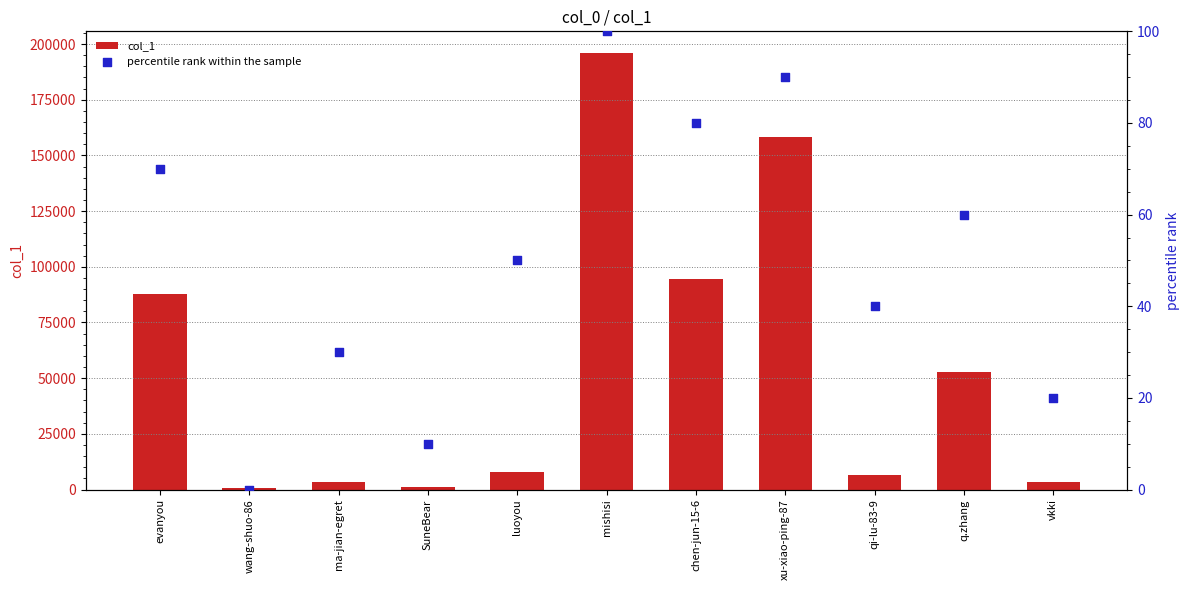

Which series reaches the maximum Y coordinate?

col_1